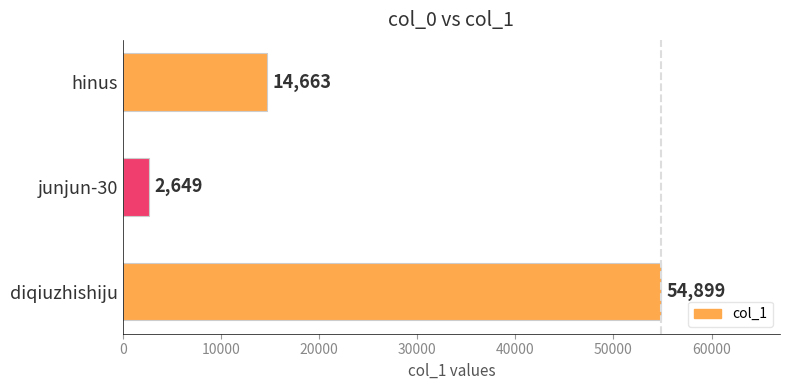

Reading top to bottom, extract all data points from this chart.

14663	2649	54899